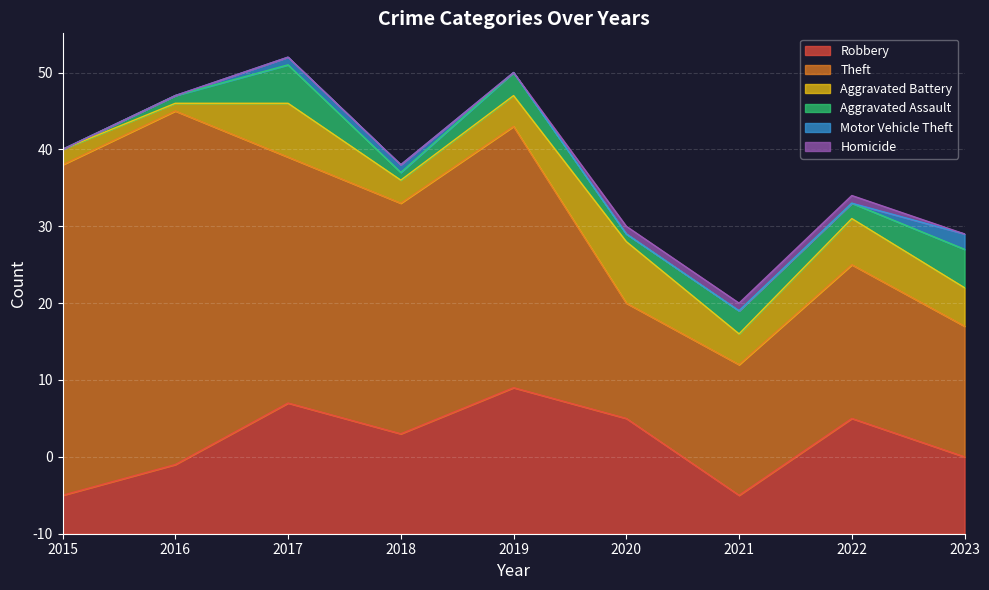

How many data points does each series have?

9